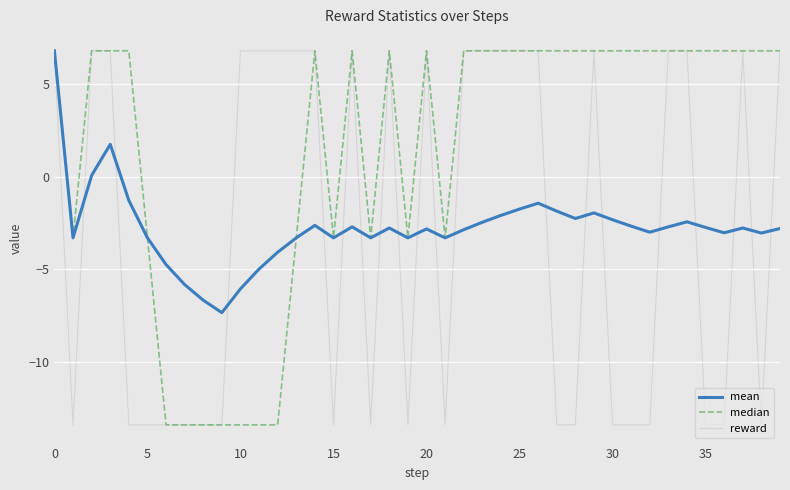

Does the chart have visible grid lines?

Yes